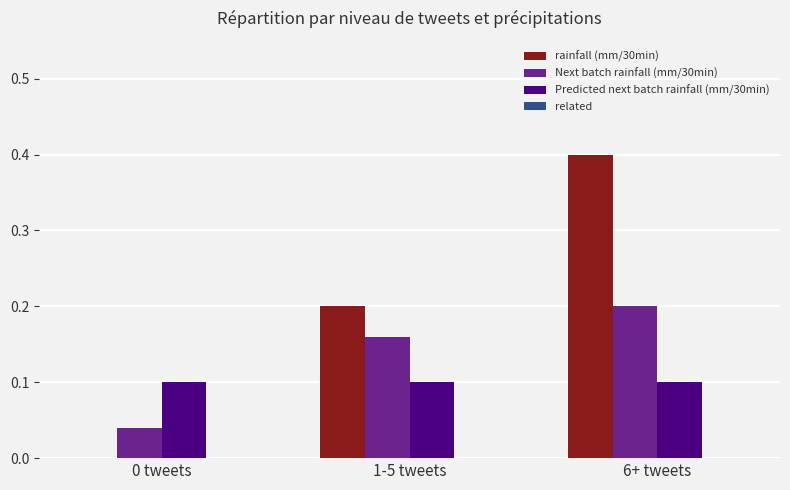

Which series changed the most between 1-5 tweets and 6+ tweets?

rainfall (mm/30min)